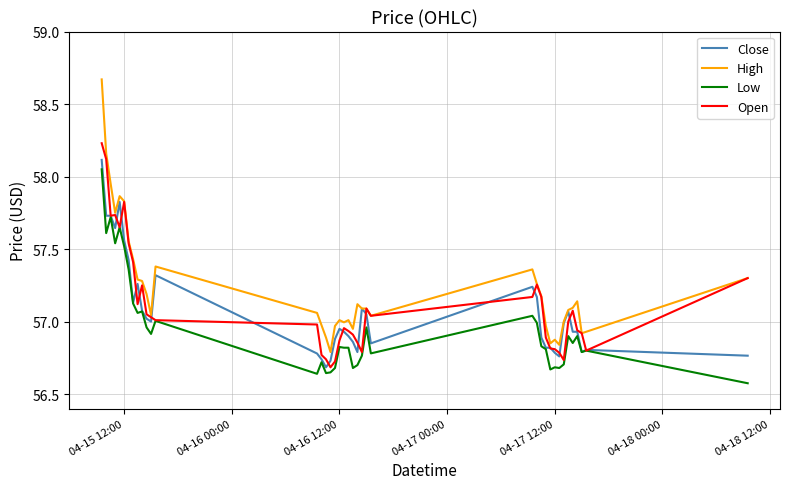

True or false: High and Low intersect in this chart.

False